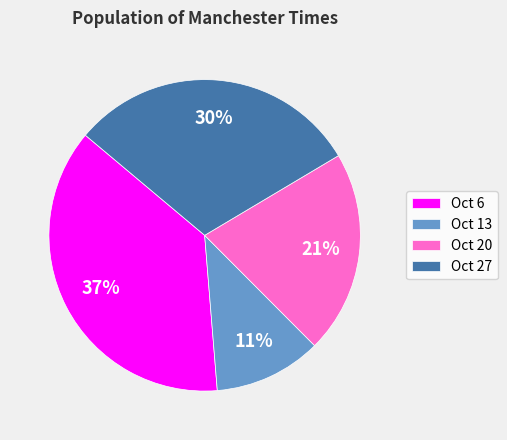

Which category has the biggest portion of the pie?

Oct 6